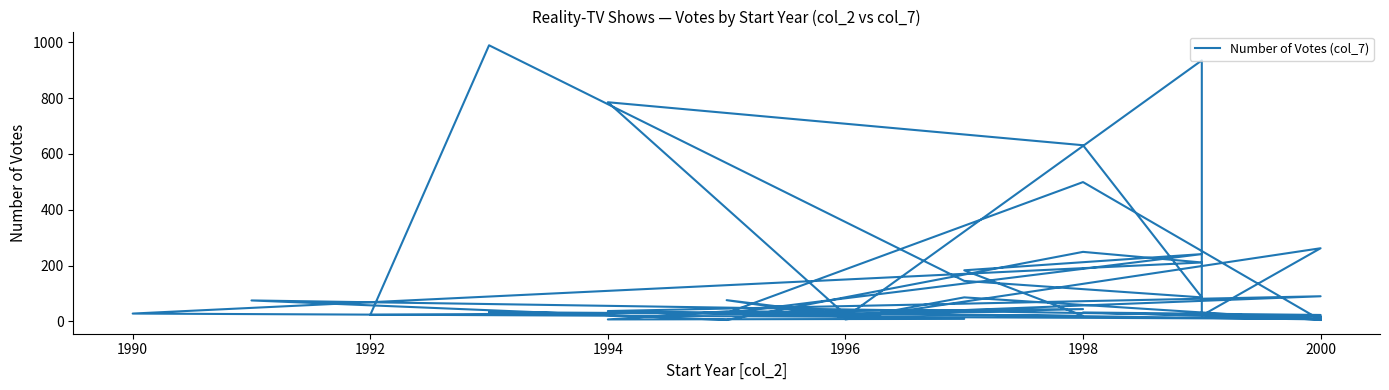

What is the greatest value displayed?

989